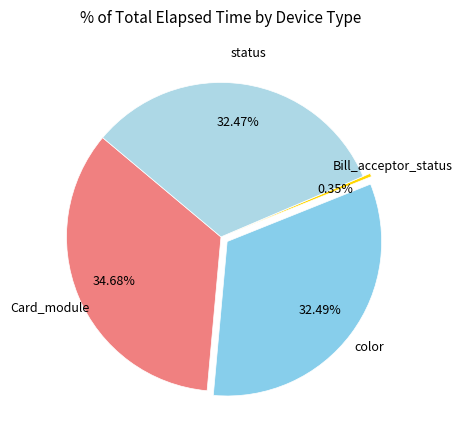

Count the number of slices in the pie.

4